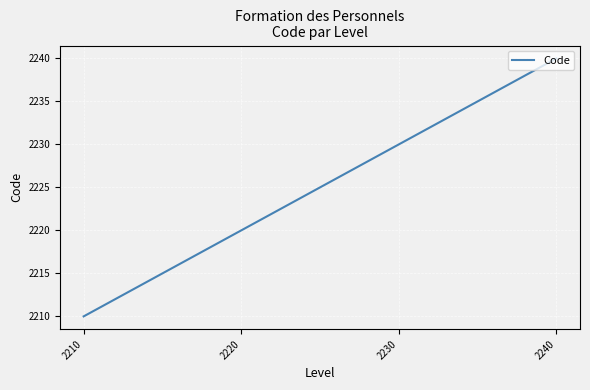

What is the greatest value displayed?

2240